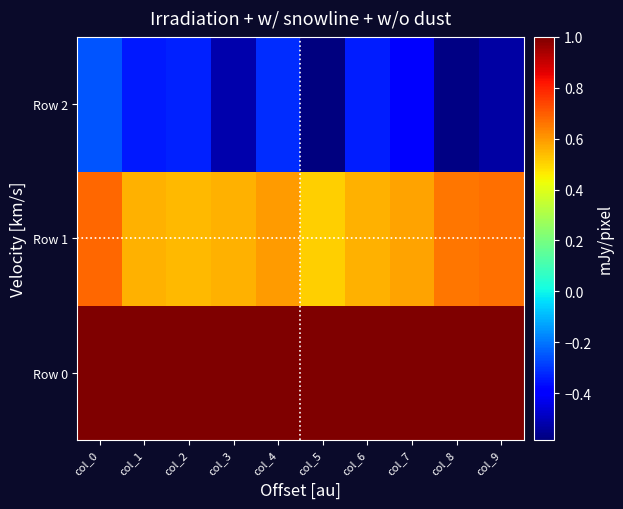

Between col_0 and col_3, which is larger?

col_0